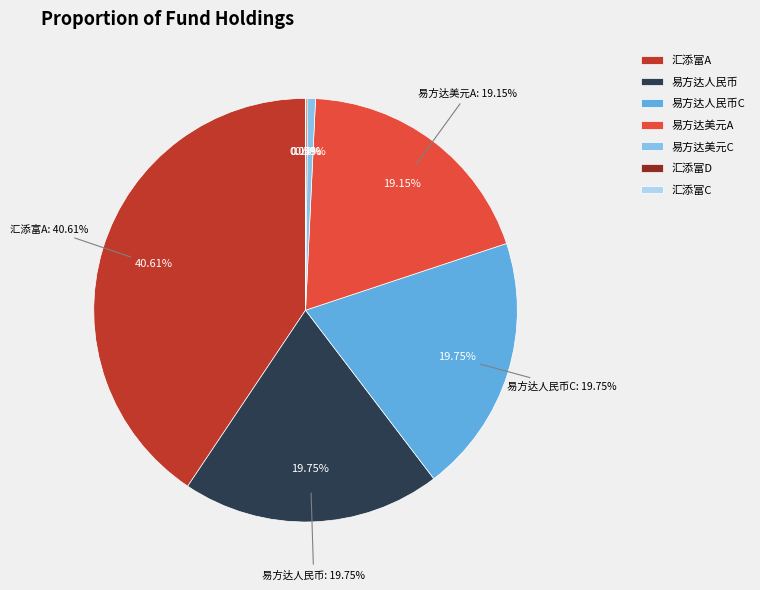

Which slice is the largest?

汇添富全球移动互联灵活配置混合（QDII）A